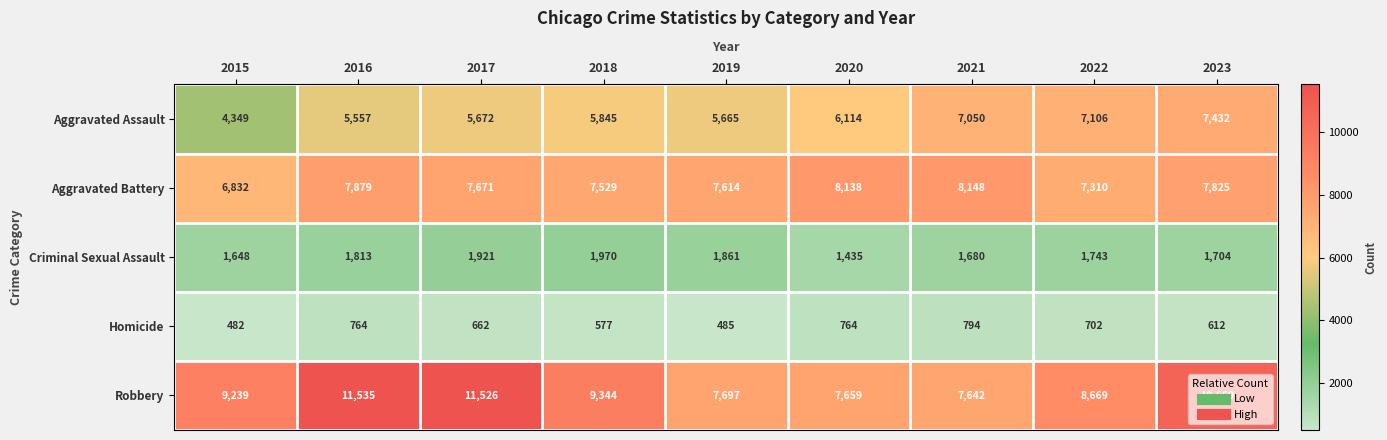

How many categories are shown in the chart?

9